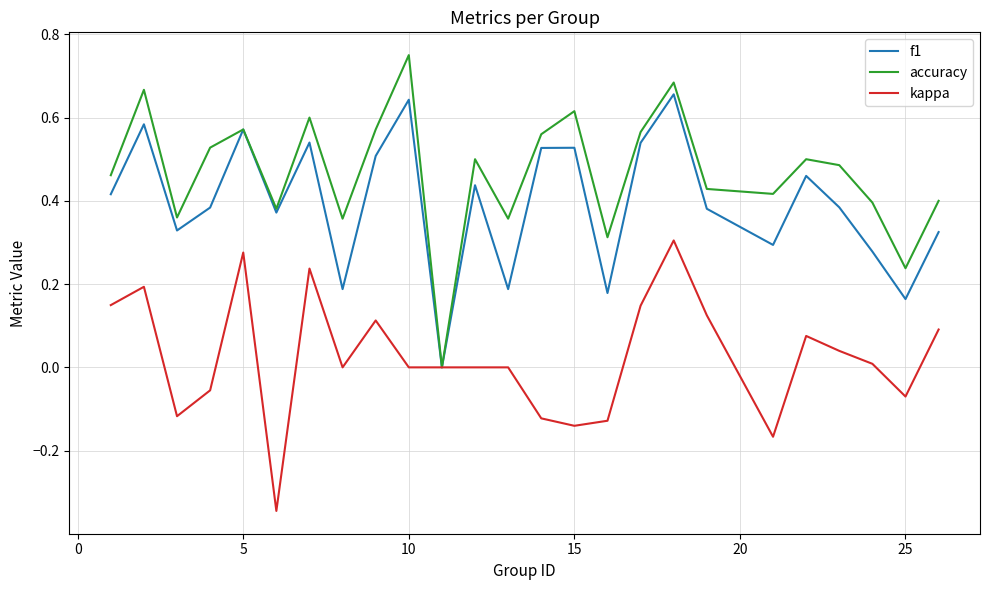

Which series has the largest total across all categories?

accuracy